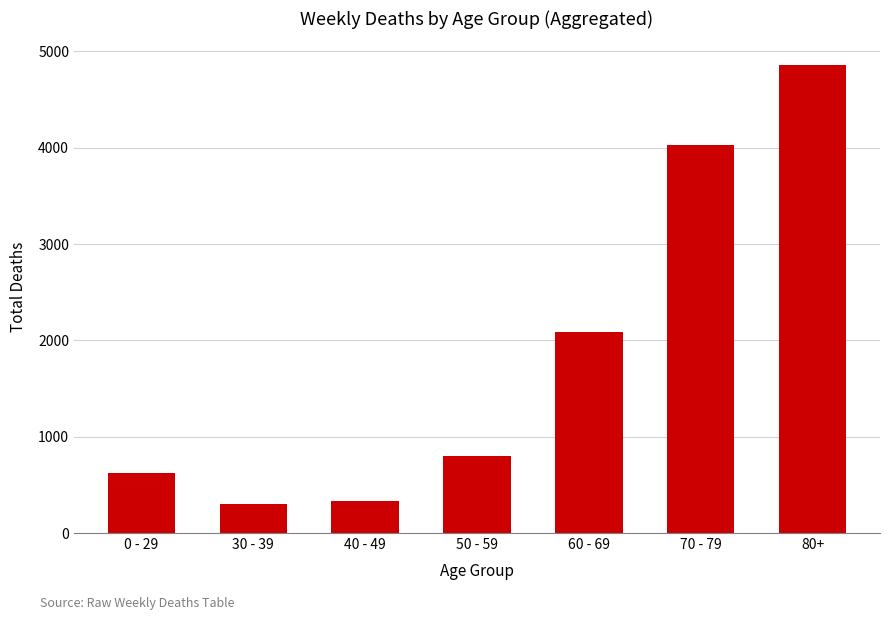

How many values are below 798?

3